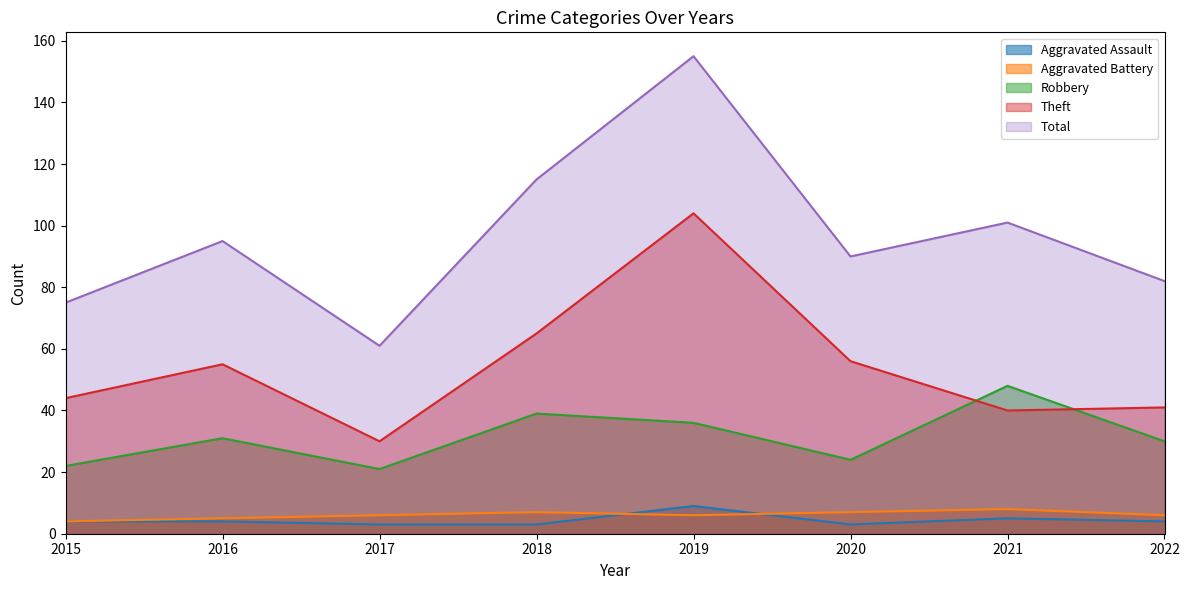

Which category has the highest value across all series?

2019